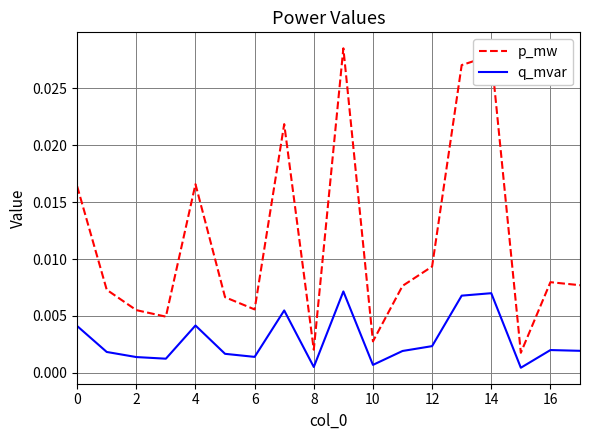

True or false: p_mw and q_mvar cross at least once.

False